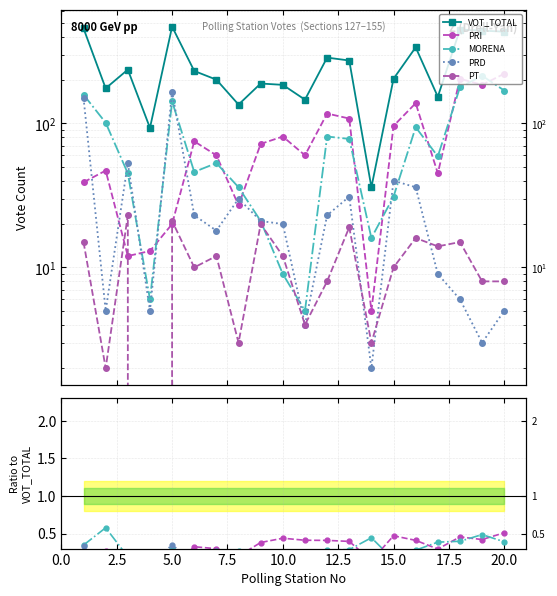

What are all the series names shown in the legend?

VOT_TOTAL, PRI, MORENA, PRD, PT